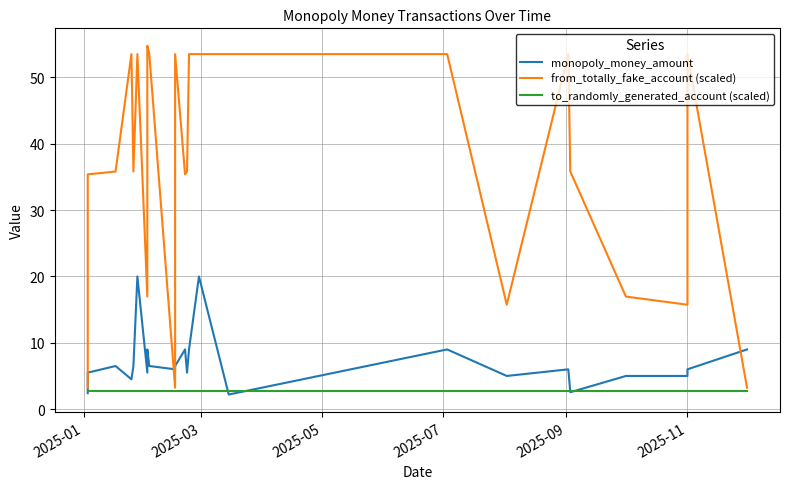

What are all the series names shown in the legend?

monopoly_money_amount, from_totally_fake_account (scaled), to_randomly_generated_account (scaled)